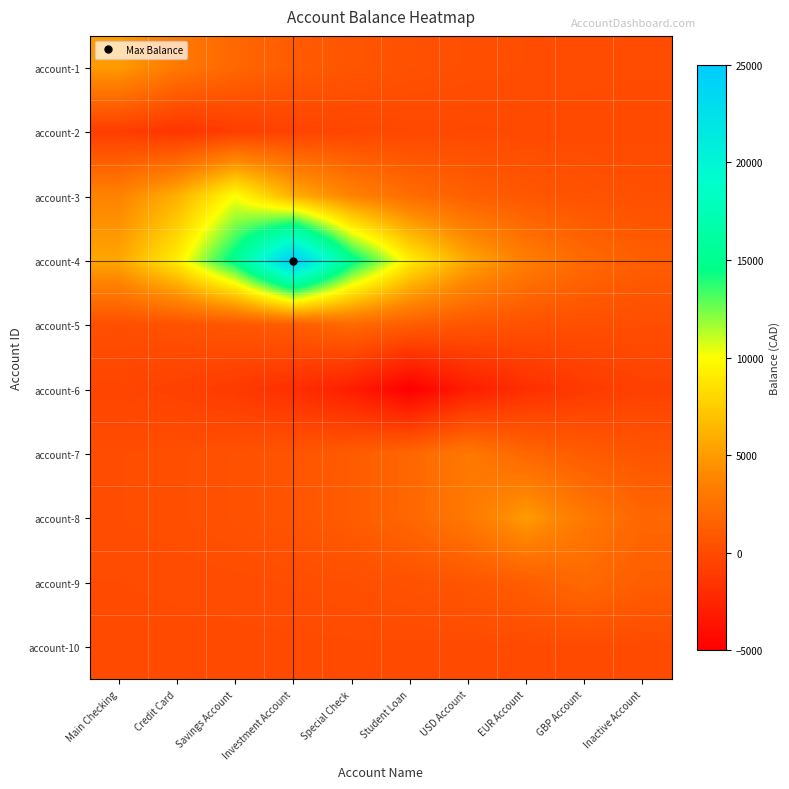

Rank the series at Main Checking from highest to lowest value.

account-4, account-1, account-3, account-5, account-8, account-7, account-9, account-10, account-6, account-2